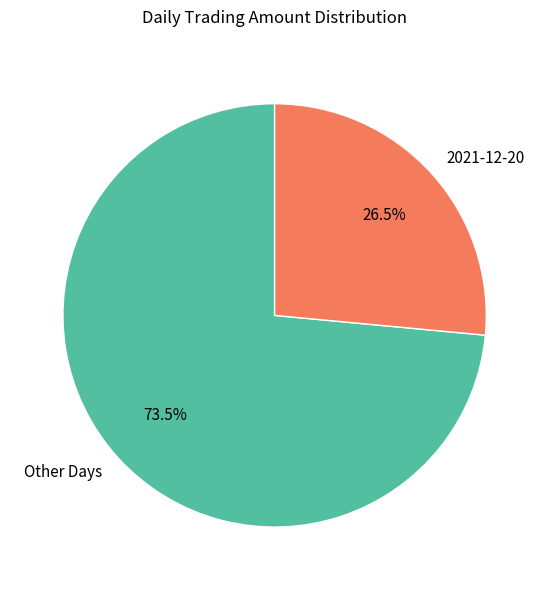

Which slice is the smallest?

2021-12-20